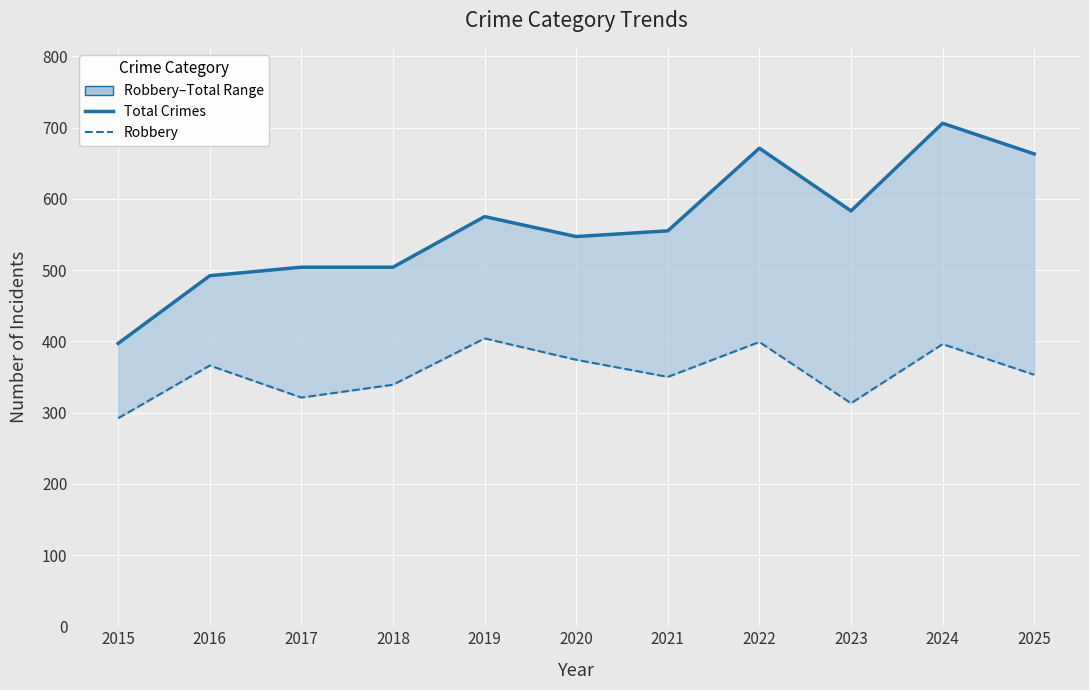

Rank the categories by Total Crimes value from lowest to highest.

2015, 2016, 2017, 2018, 2020, 2021, 2019, 2023, 2025, 2022, 2024